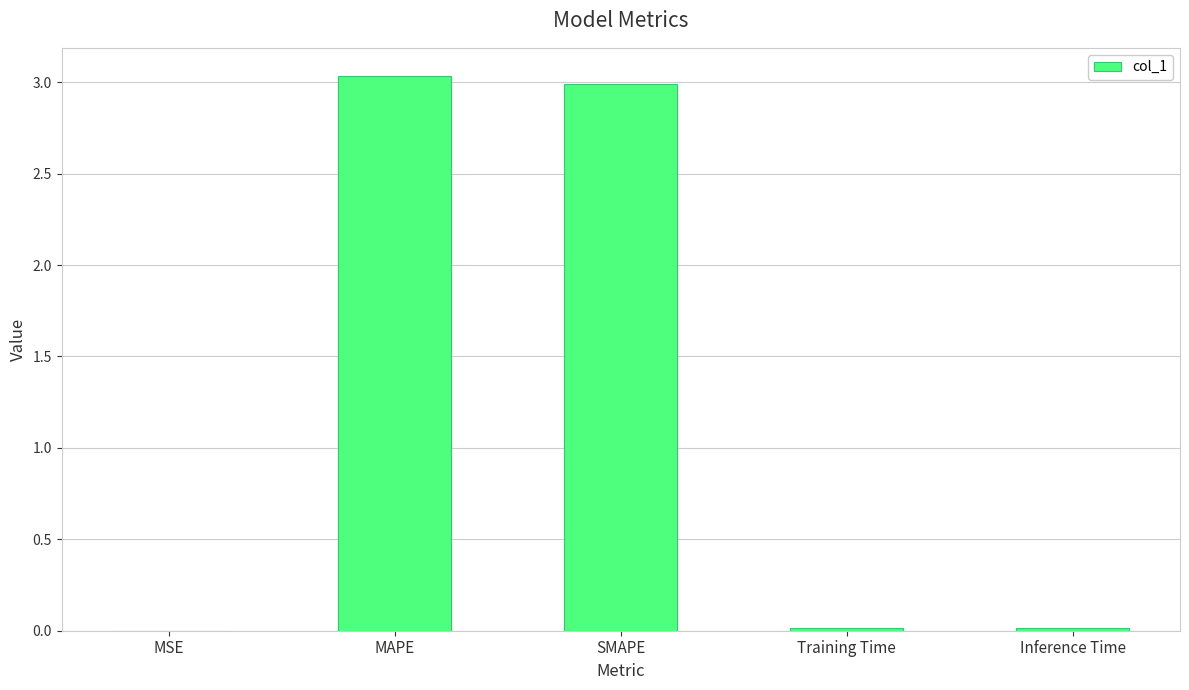

Count the number of categories in the chart.

5